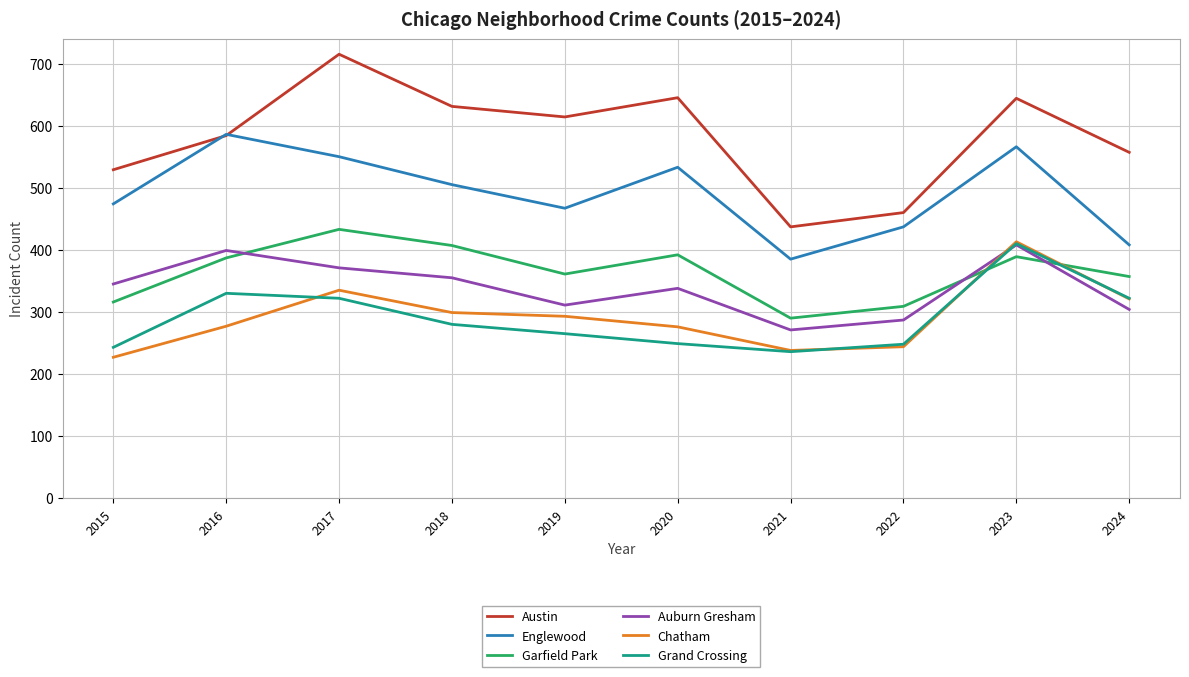

At how many categories does at least one series exceed 245?

10